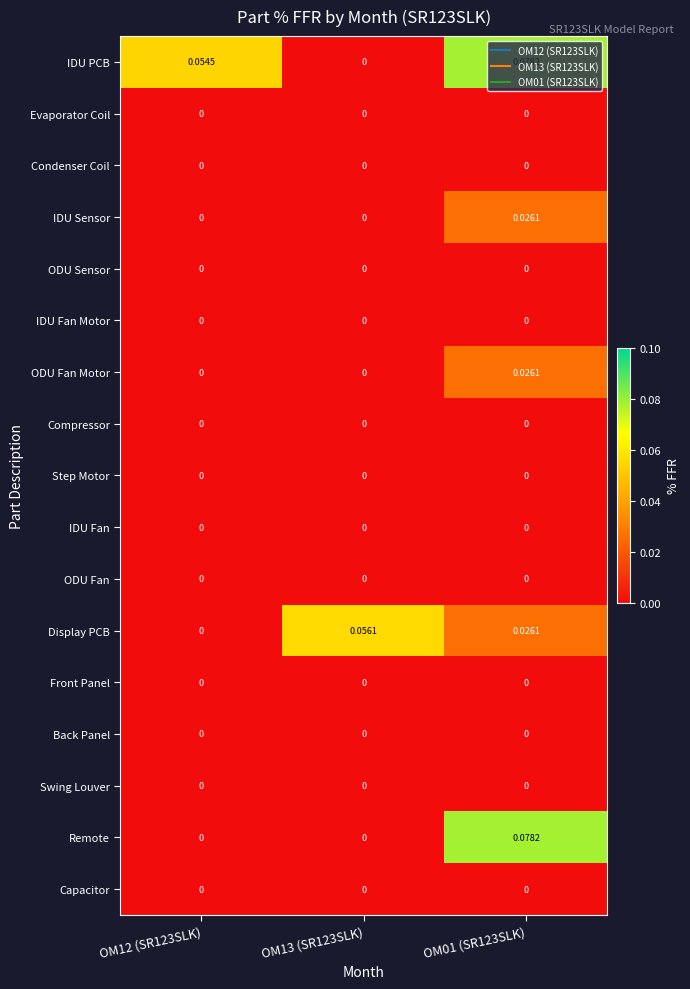

What is the total value across all series at OM01 (SR123SLK)?

0.2